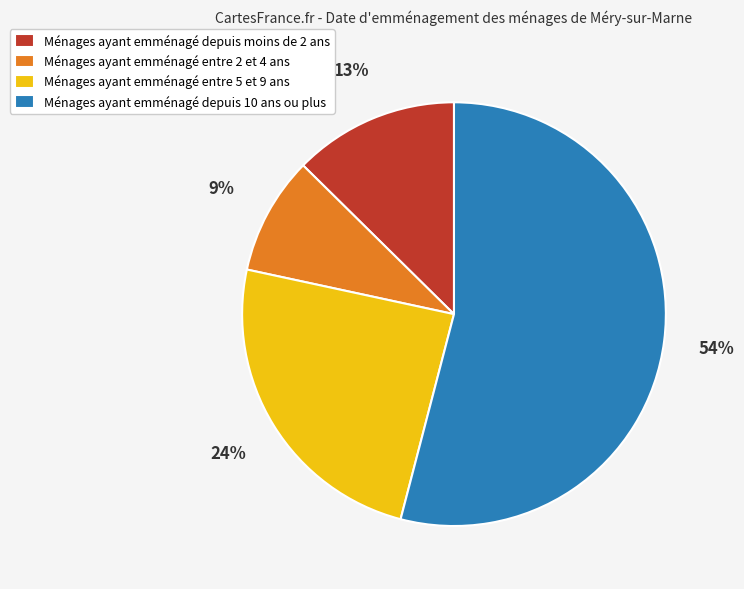

Rank the categories by value from highest to lowest.

Ménages ayant emménagé depuis 10 ans ou plus, Ménages ayant emménagé entre 5 et 9 ans, Ménages ayant emménagé depuis moins de 2 ans, Ménages ayant emménagé entre 2 et 4 ans